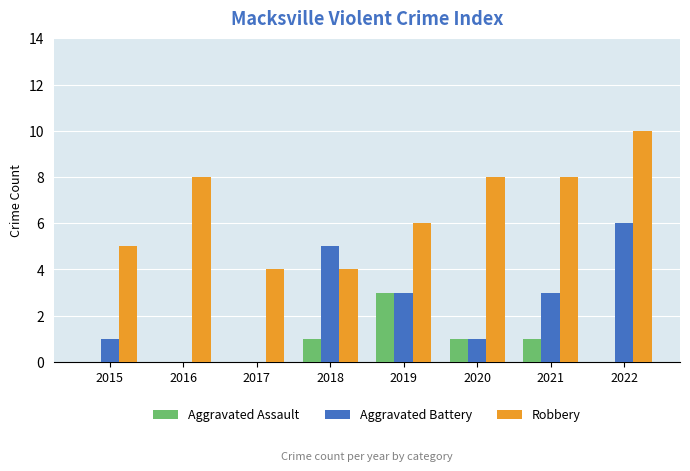

How many groups of bars are there?

8